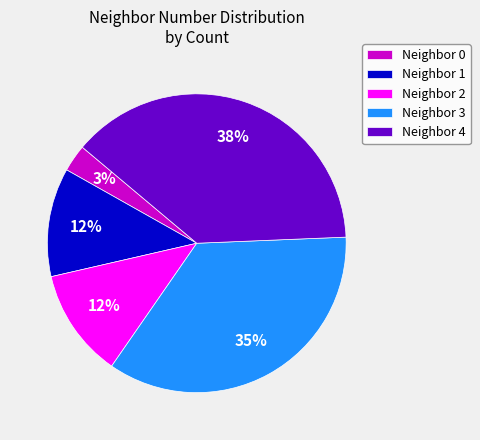

Which has a higher value, Neighbor 4 or Neighbor 0?

Neighbor 4